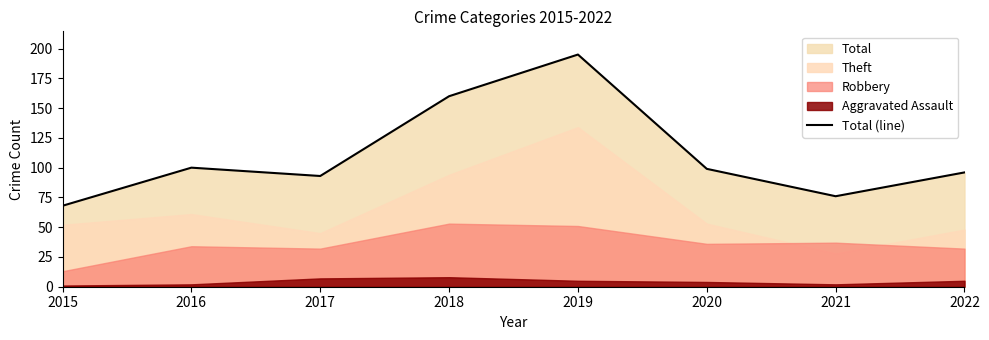

How many points are lower than both their immediate neighbors (excluding endpoints)?

2